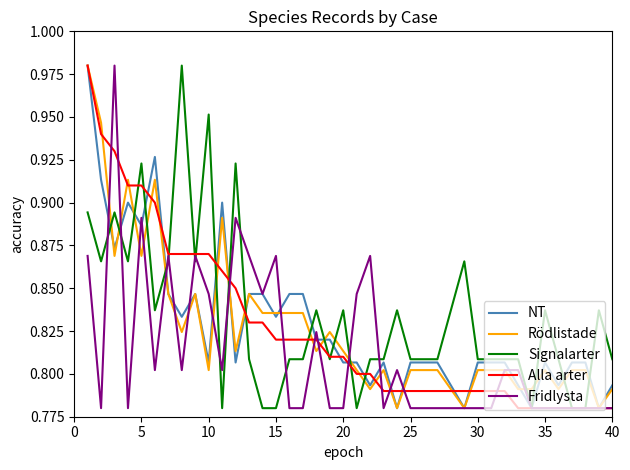

How many intersections are there between Rödlistade and Signalarter?

17